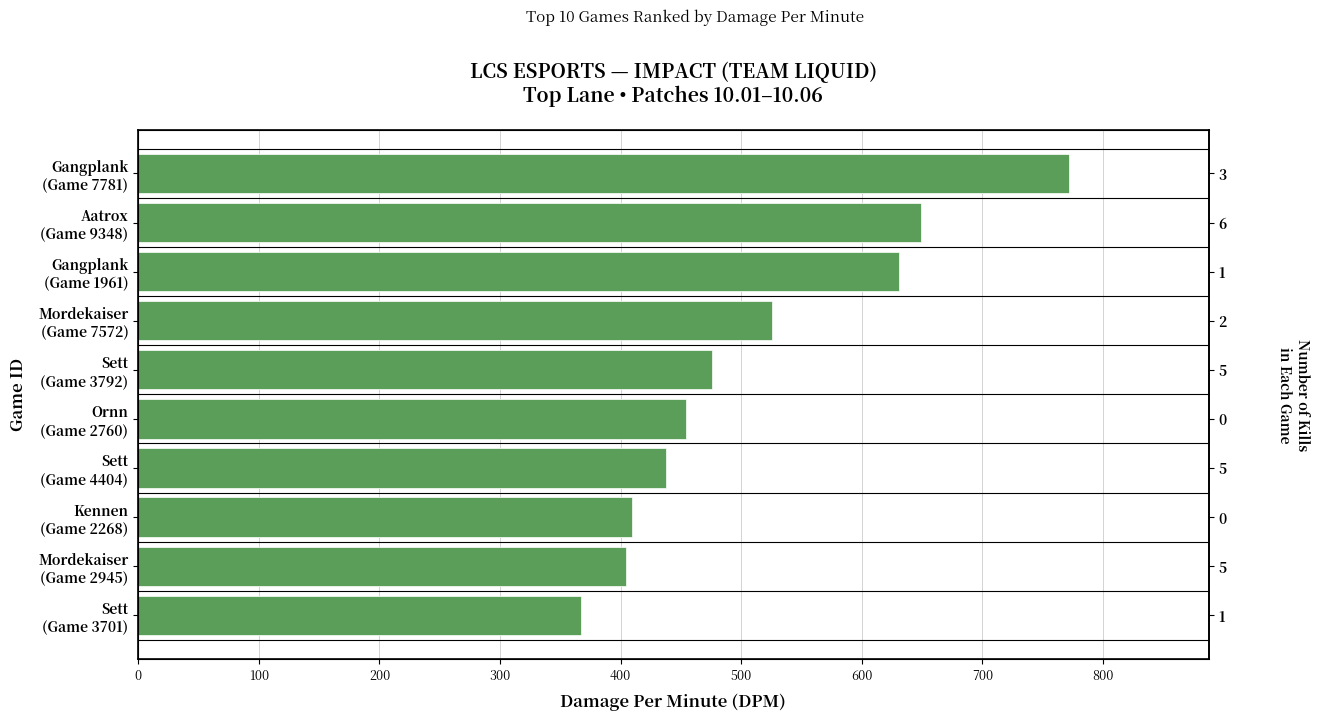

True or false: the data shows 454.4 at Ornn (Game 2760).

True